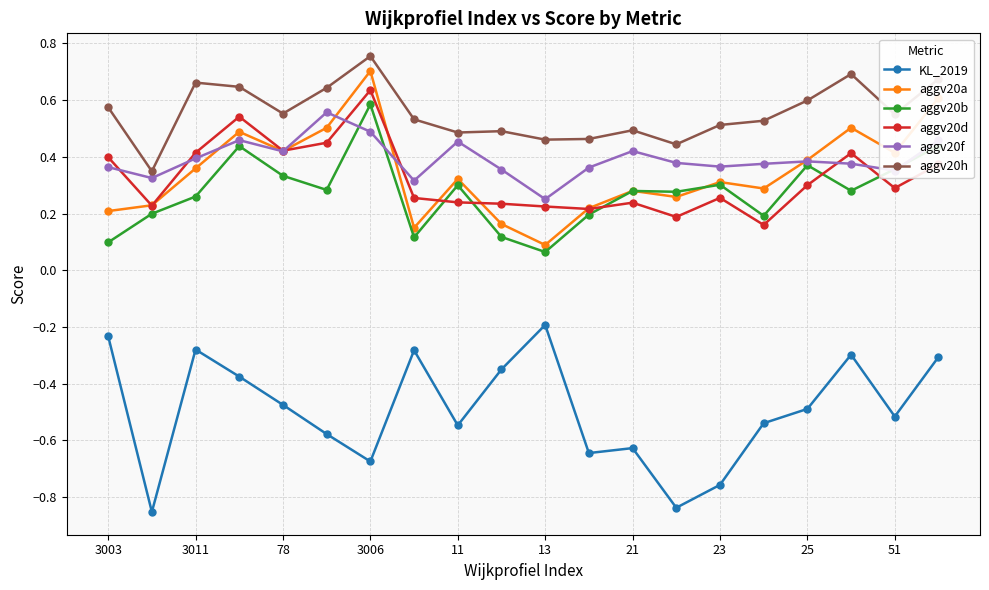

Which series has the largest total across all categories?

aggv20h